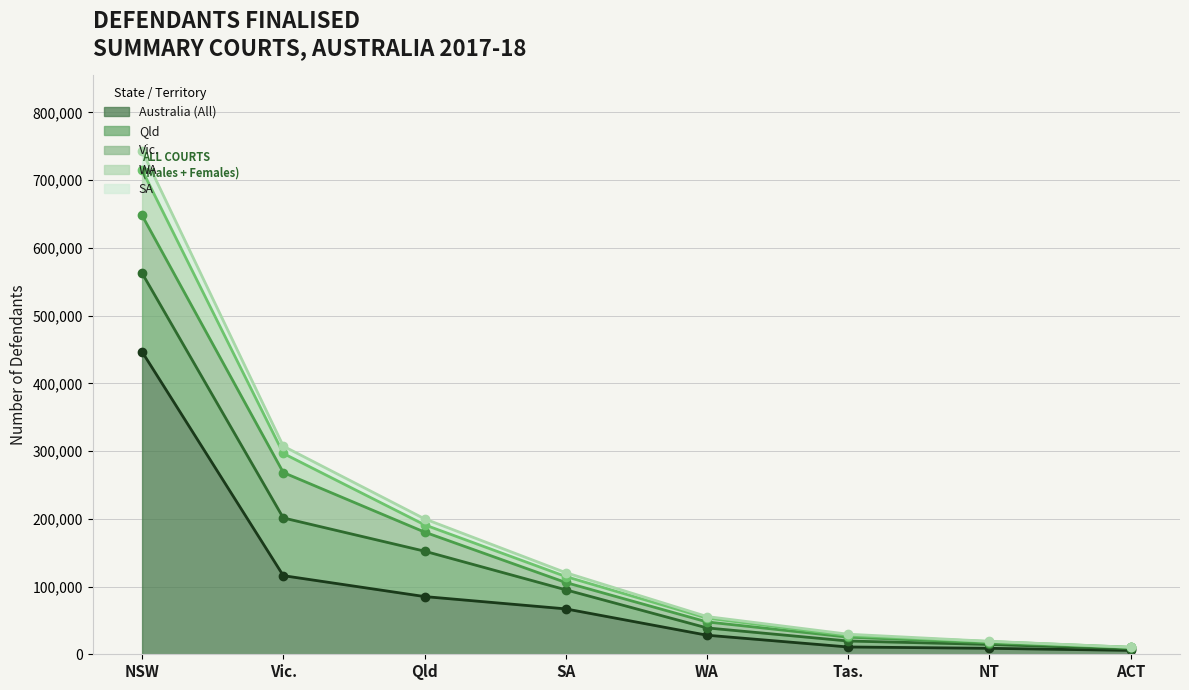

At how many categories does at least one series exceed 290542?

2